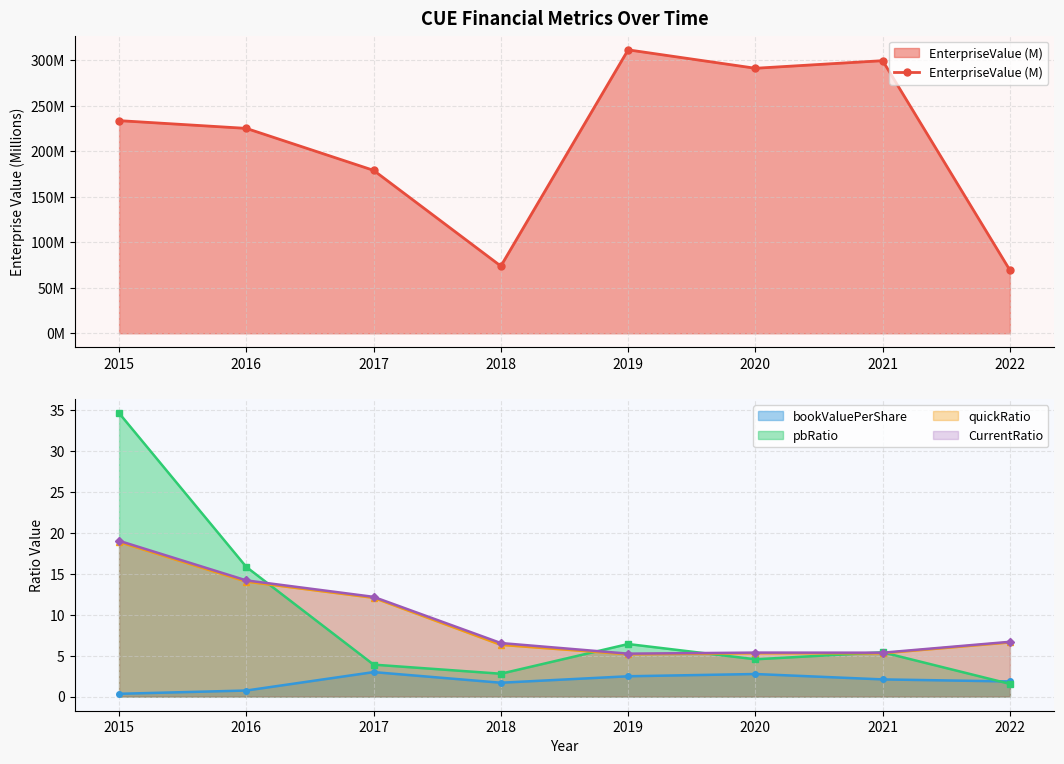

True or false: the data shows 179.0 at 2017.

True